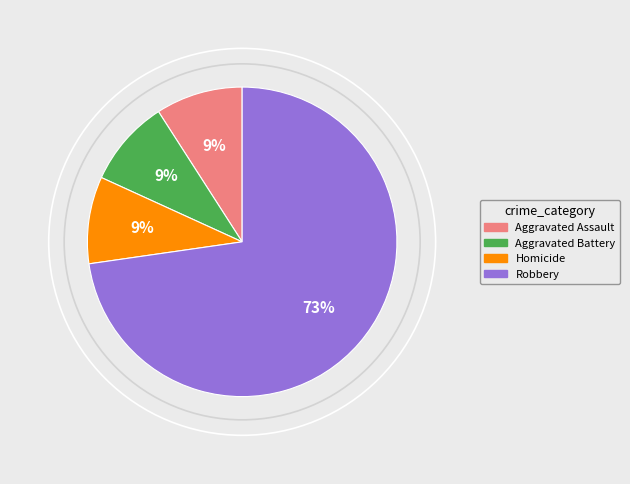

To the nearest percent, what portion does Homicide represent?

9%